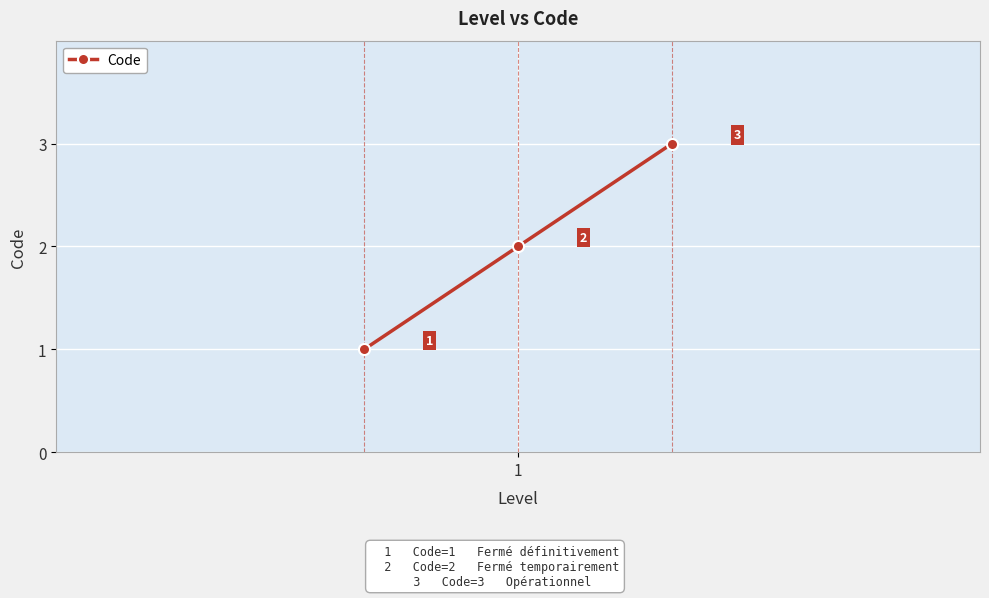

Reading right to left, transcribe all the data shown in this chart.

3	2	1